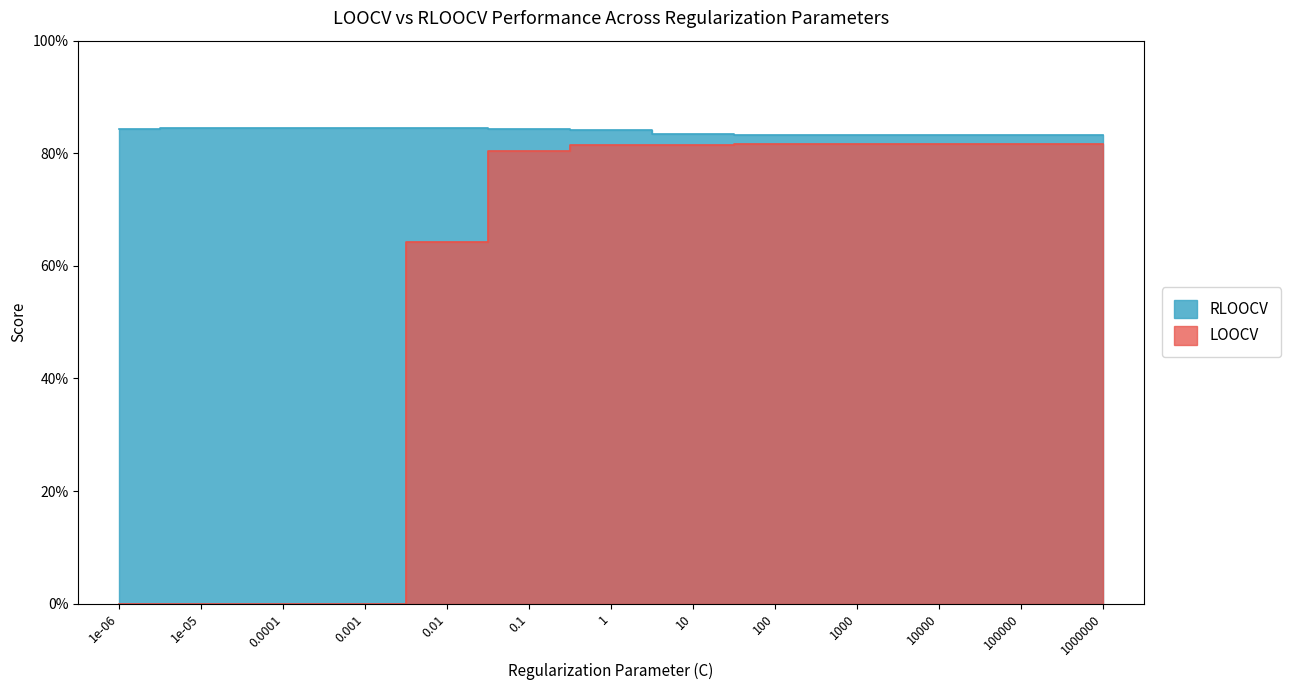

Reading left to right, what are all the values shown in this chart?

LOOCV: 0.0	0.0	0.0	0.0	0.6	0.8	0.8	0.8	0.8	0.8	0.8	0.8	0.8
RLOOCV: 0.8	0.8	0.8	0.8	0.8	0.8	0.8	0.8	0.8	0.8	0.8	0.8	0.8